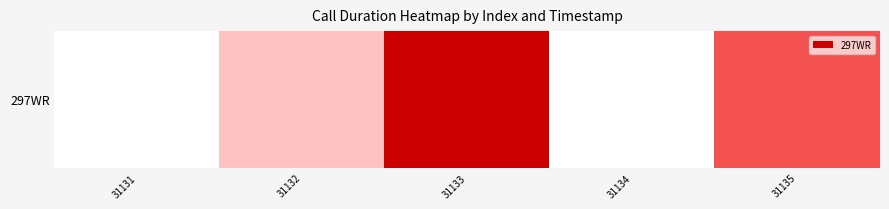

What is the difference between the values at 31134 and 31132?

15